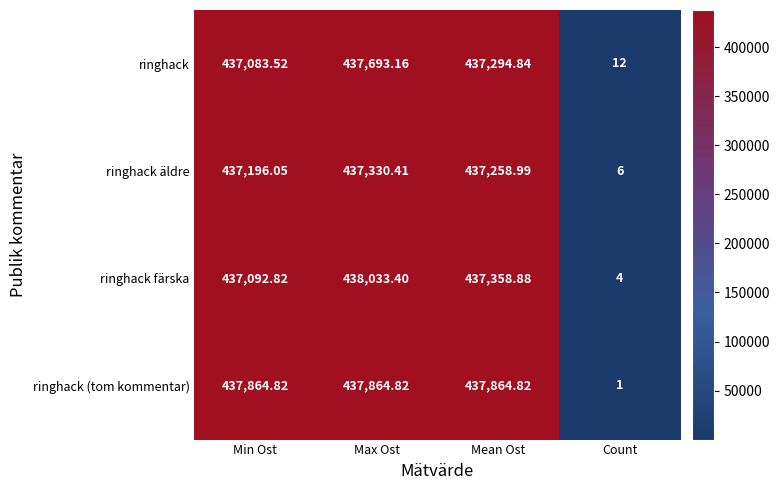

Count the number of categories in the chart.

4